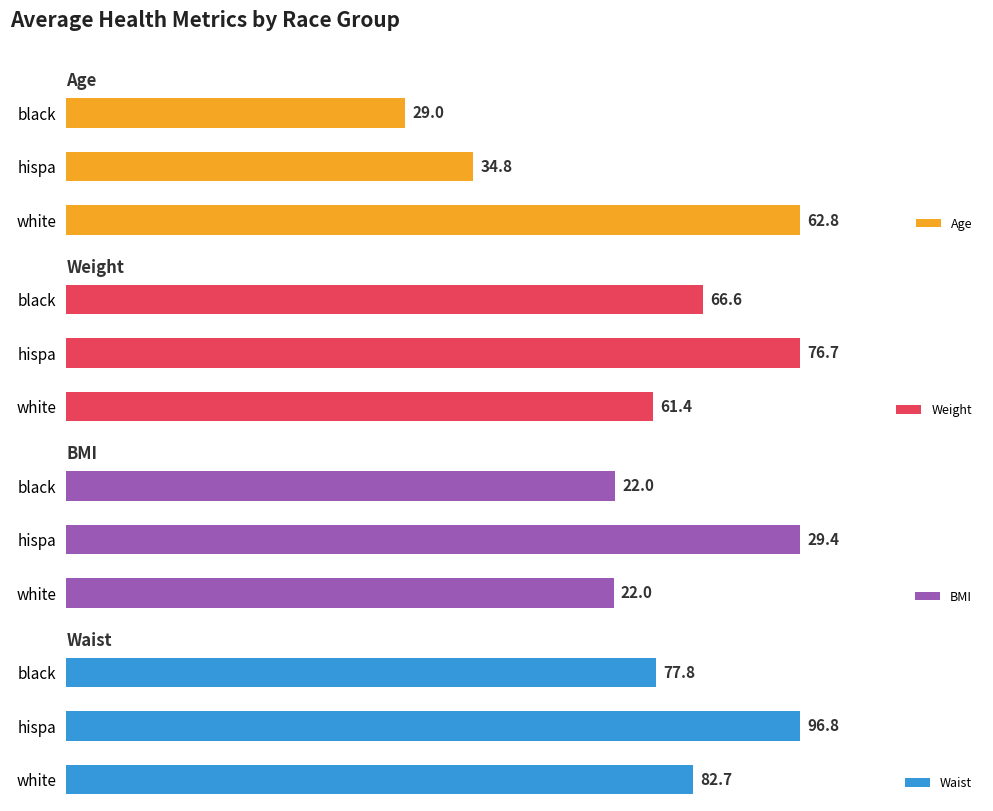

What is the smallest value displayed?

22.0